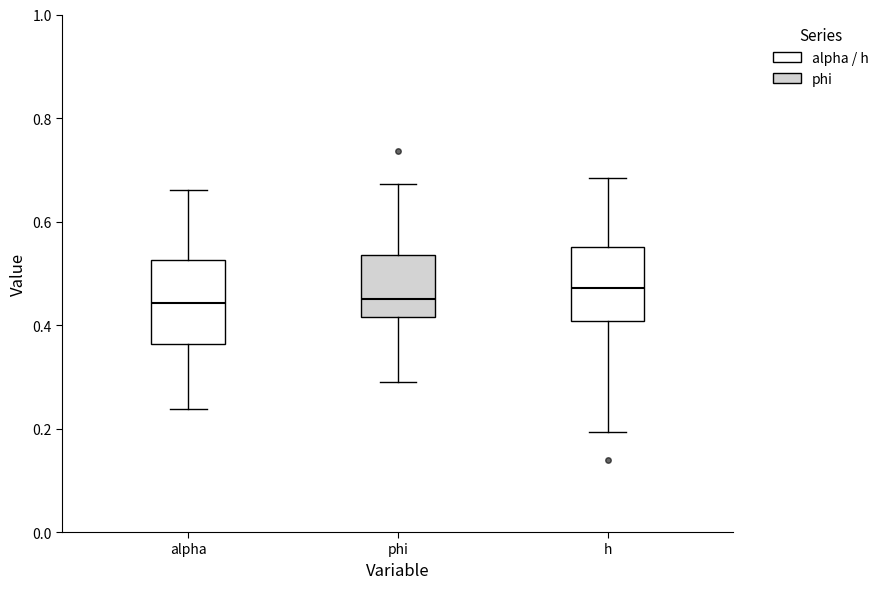

Reading left to right, transcribe this box plot: for each box, give where its median line is, the range the box spans, and where its two whiskers end, as read against the y-axis. The values are not printed on the chart, so give them approximately, as read against the axis.

alpha: median 0.44, box 0.36 to 0.52, whiskers 0.24 to 0.66
phi: median 0.46, box 0.42 to 0.54, whiskers 0.28 to 0.68
h: median 0.48, box 0.40 to 0.56, whiskers 0.20 to 0.68